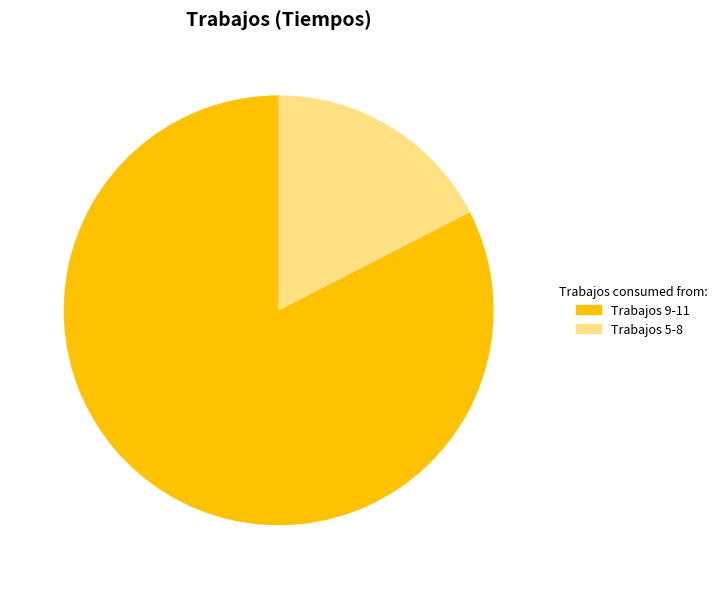

Count the number of slices in the pie.

2